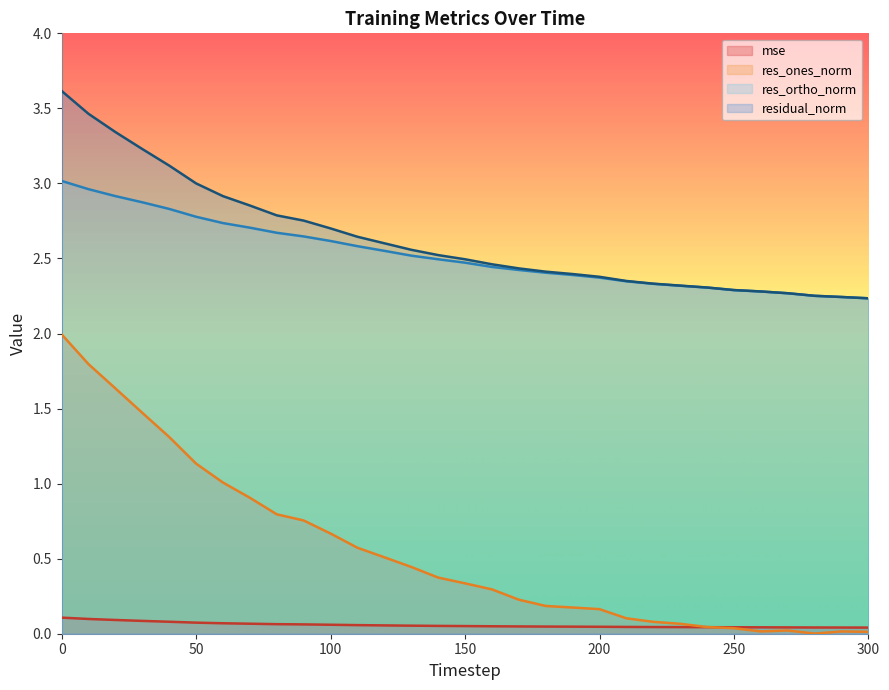

Which series has the largest range (max minus min)?

res_ones_norm